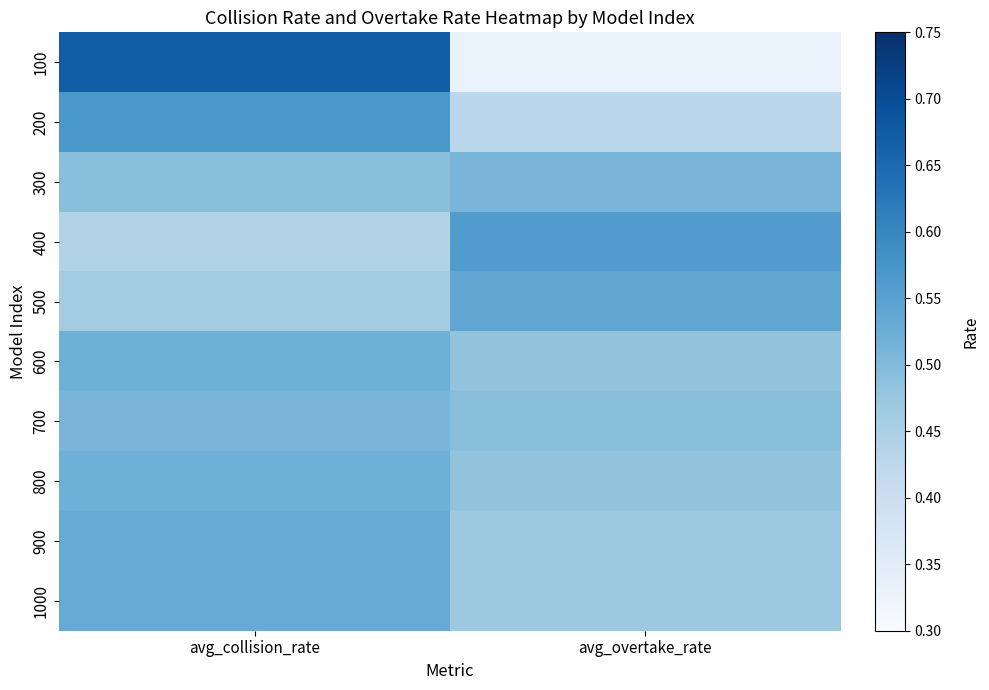

Reading left to right, what are all the values shown in this chart?

100: avg_collision_rate=0.7	avg_overtake_rate=0.3
200: avg_collision_rate=0.6	avg_overtake_rate=0.4
300: avg_collision_rate=0.5	avg_overtake_rate=0.5
400: avg_collision_rate=0.4	avg_overtake_rate=0.6
500: avg_collision_rate=0.5	avg_overtake_rate=0.5
600: avg_collision_rate=0.5	avg_overtake_rate=0.5
700: avg_collision_rate=0.5	avg_overtake_rate=0.5
800: avg_collision_rate=0.5	avg_overtake_rate=0.5
900: avg_collision_rate=0.5	avg_overtake_rate=0.5
1000: avg_collision_rate=0.5	avg_overtake_rate=0.5